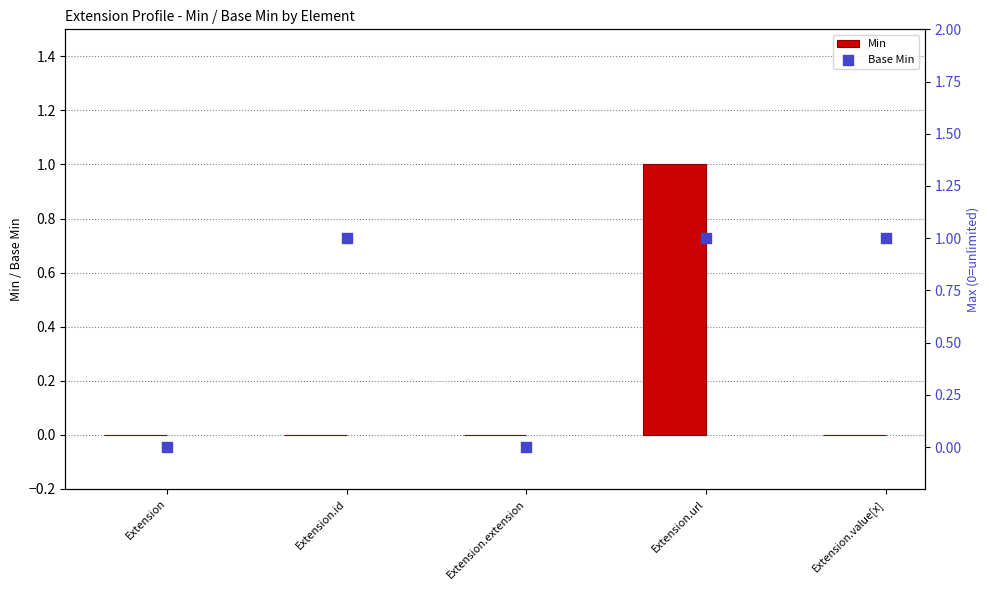

Is the value of Base Min at Extension.value[x] greater than the value of Min at Extension.extension?

Yes